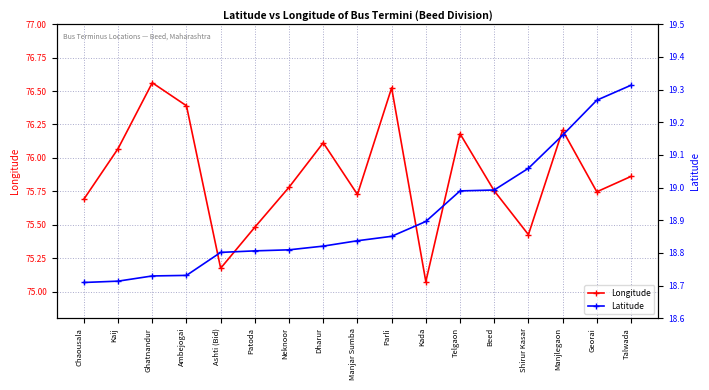

Reading left to right, list all the values displayed in this chart.

Longitude: Chaousala=75.7	Kaij=76.1	Ghatnandur=76.6	Ambejogai=76.4	Ashti (Bid)=75.2	Patoda=75.5	Neknoor=75.8	Dharur=76.1	Manjar Sumba=75.7	Parli=76.5	Kada=75.1	Telgaon=76.2	Beed=75.8	Shirur Kasar=75.4	Manjlegaon=76.2	Georai=75.7	Talwada=75.9
Latitude: Chaousala=18.7	Kaij=18.7	Ghatnandur=18.7	Ambejogai=18.7	Ashti (Bid)=18.8	Patoda=18.8	Neknoor=18.8	Dharur=18.8	Manjar Sumba=18.8	Parli=18.9	Kada=18.9	Telgaon=19.0	Beed=19.0	Shirur Kasar=19.1	Manjlegaon=19.2	Georai=19.3	Talwada=19.3